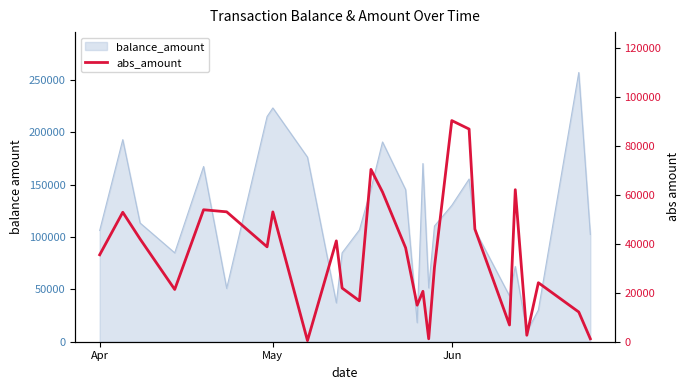

Is it true that the value at 24 is 1375?

False